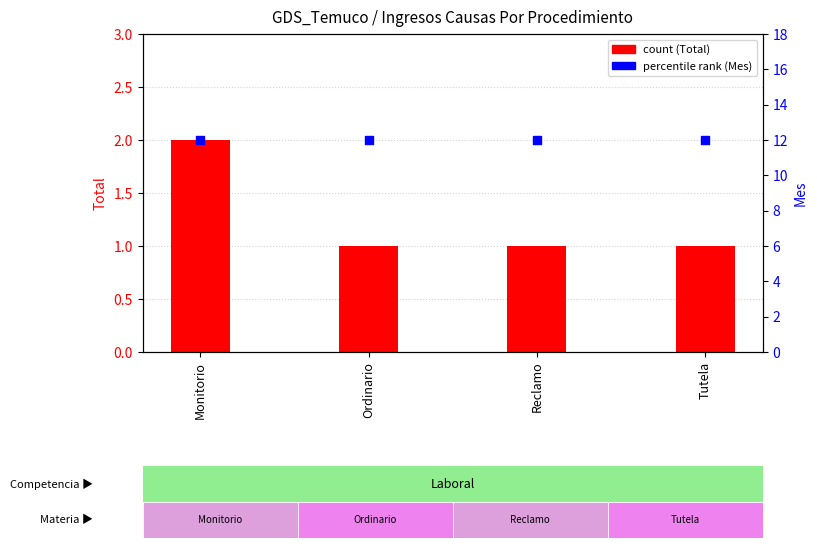

Which series has the largest Y range (max minus min)?

Total (count)